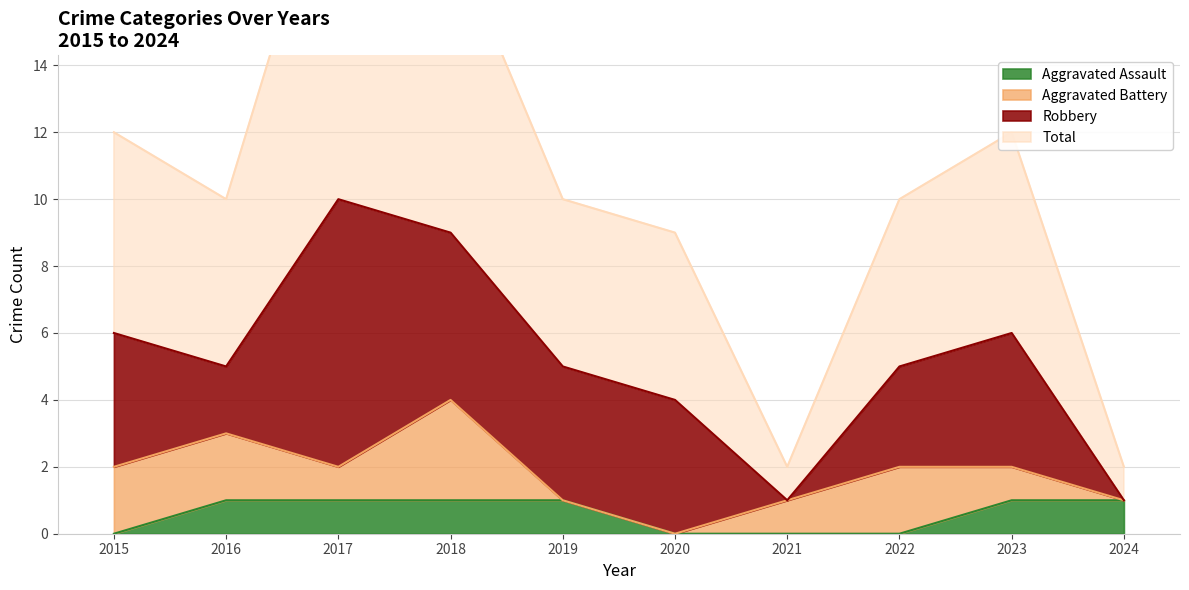

Between 2017 and 2023, which series saw the biggest shift?

Total